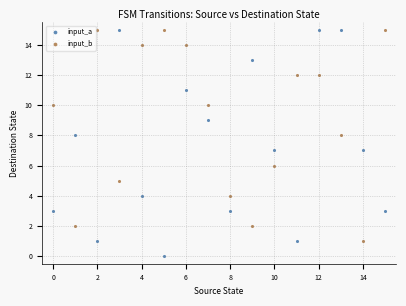

Which series contains the lowest Y value?

input_a